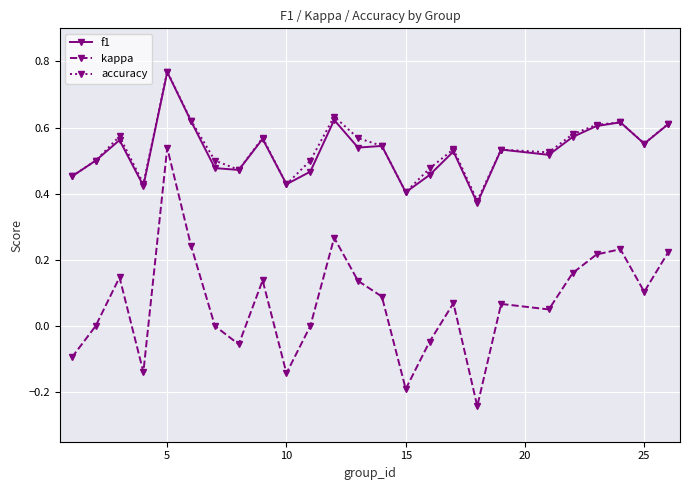

In kappa, how many points are lower than both neighbors (excluding endpoints)?

7